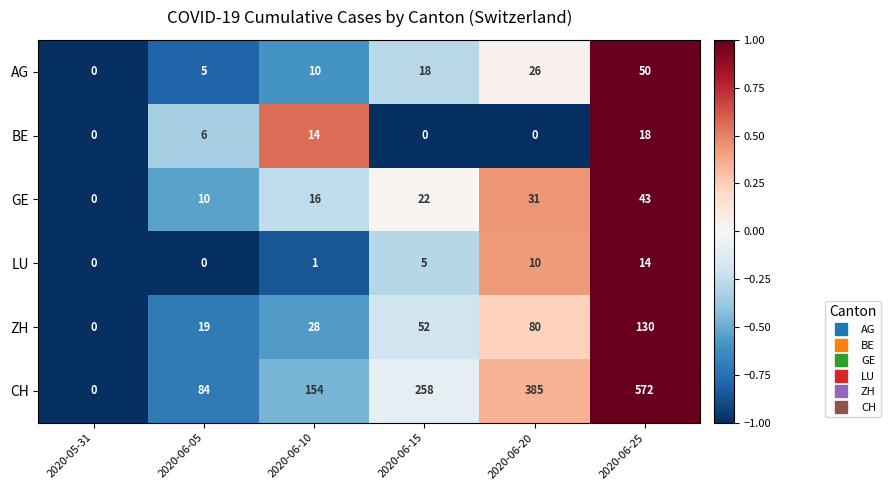

What is the greatest value displayed?

572